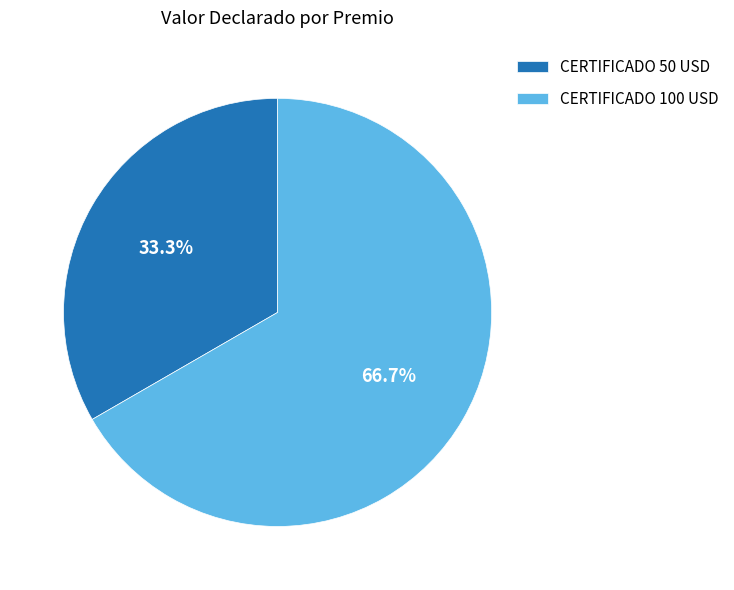

True or false: CERTIFICADO 100 USD accounts for 79% of the total.

False